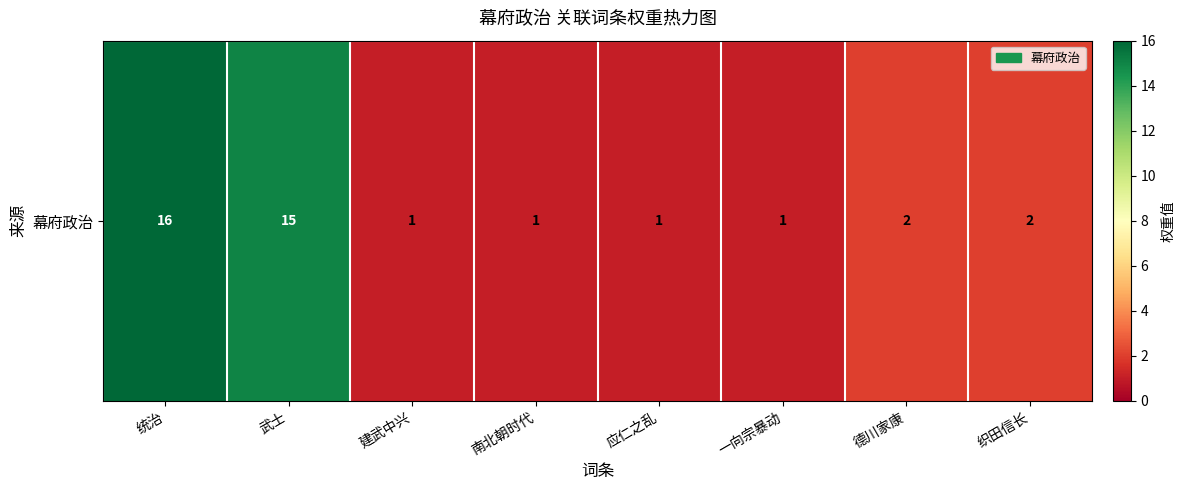

What is the maximum value shown in the chart?

16